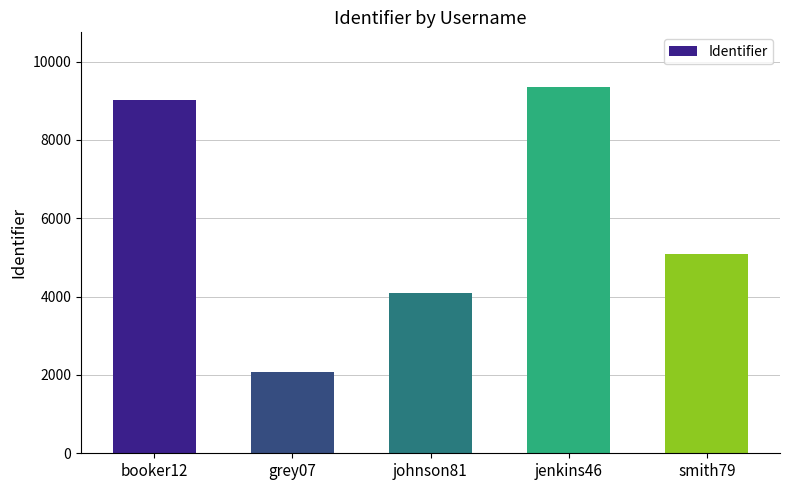

What is the change in value from johnson81 to smith79?

+998